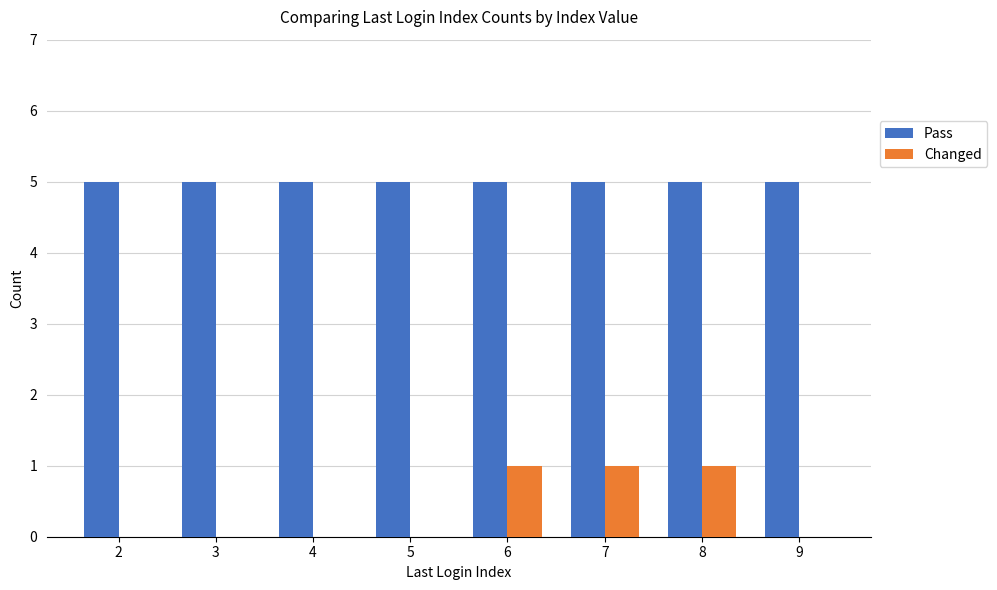

Reading right to left, what are all the values shown in this chart?

Pass: 9=5	8=5	7=5	6=5	5=5	4=5	3=5	2=5
Changed: 9=0	8=1	7=1	6=1	5=0	4=0	3=0	2=0